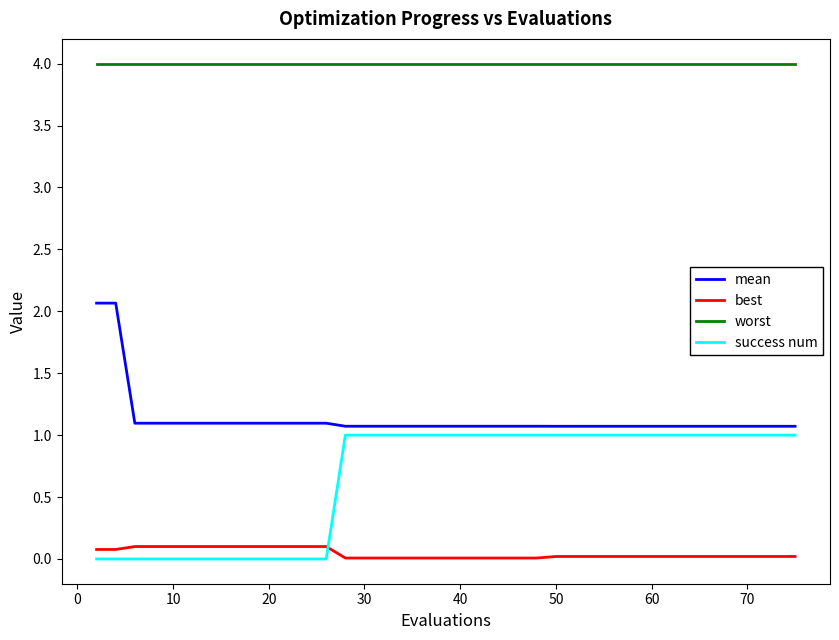

Which series has the largest total across all categories?

worst